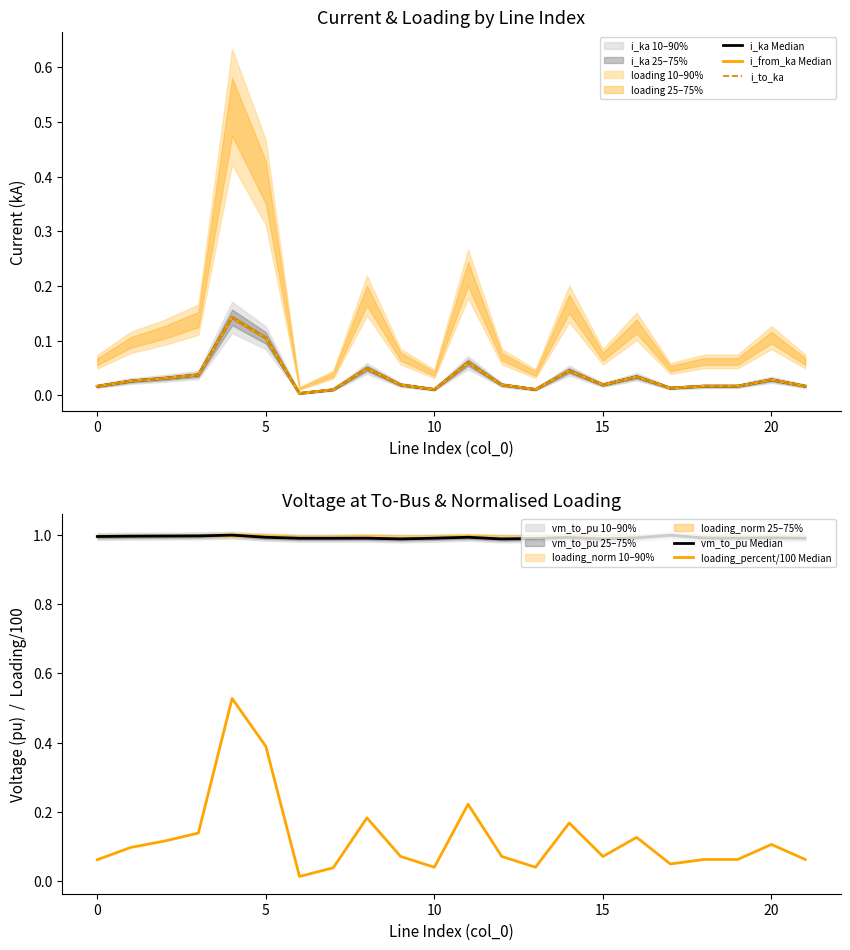

True or false: vm_to_pu Median and i_from_ka Median intersect in this chart.

False